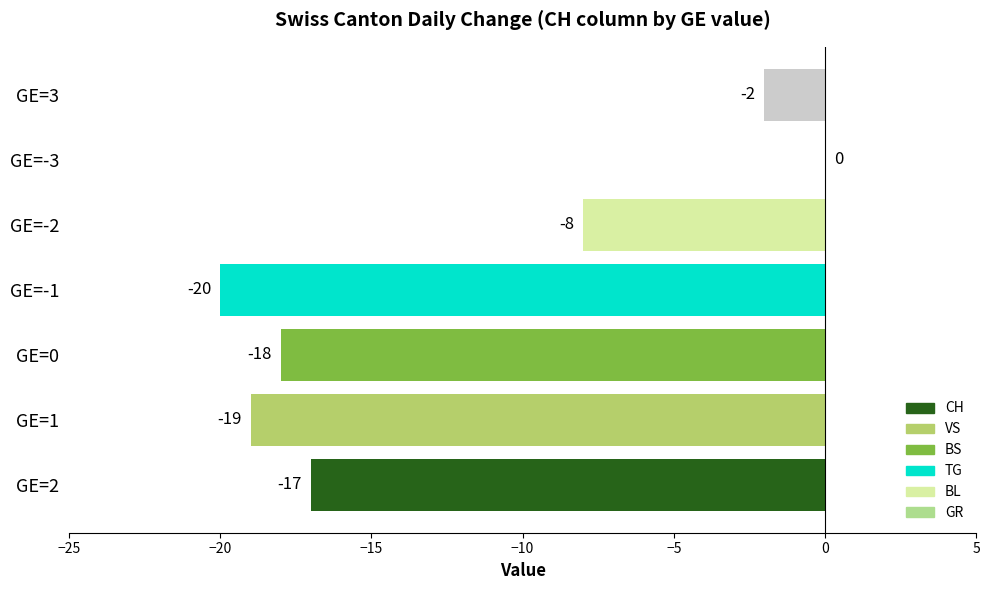

What is the sum of all values?

-84